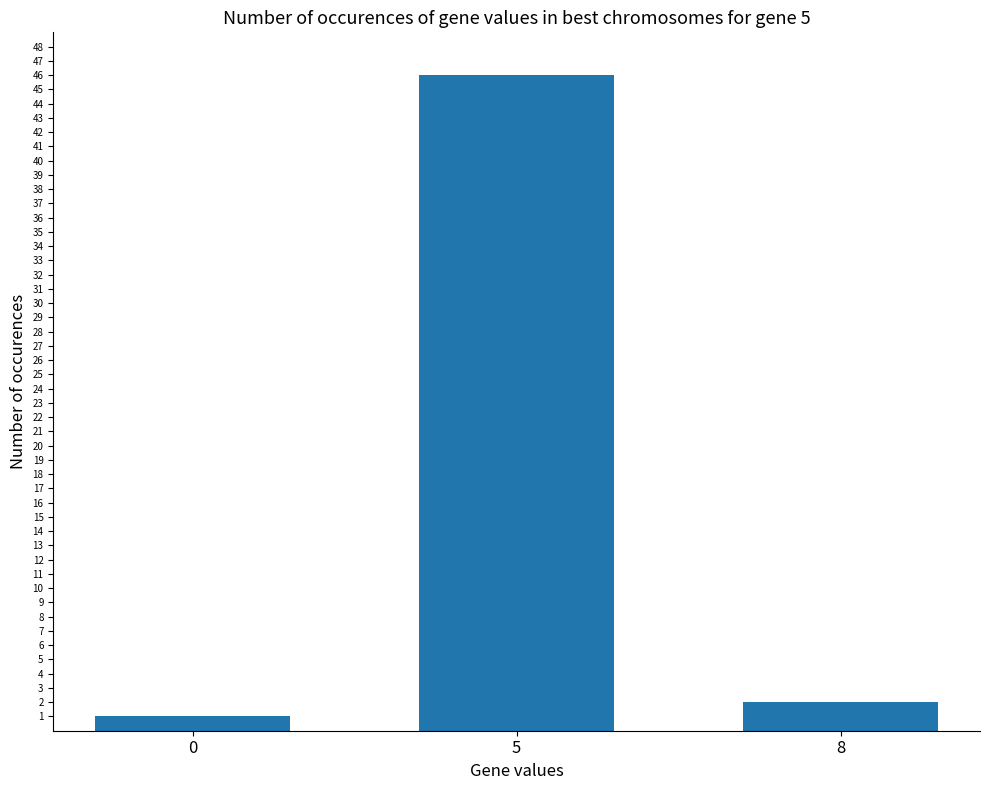

Reading left to right, transcribe all the data shown in this chart.

0=1	5=46	8=2